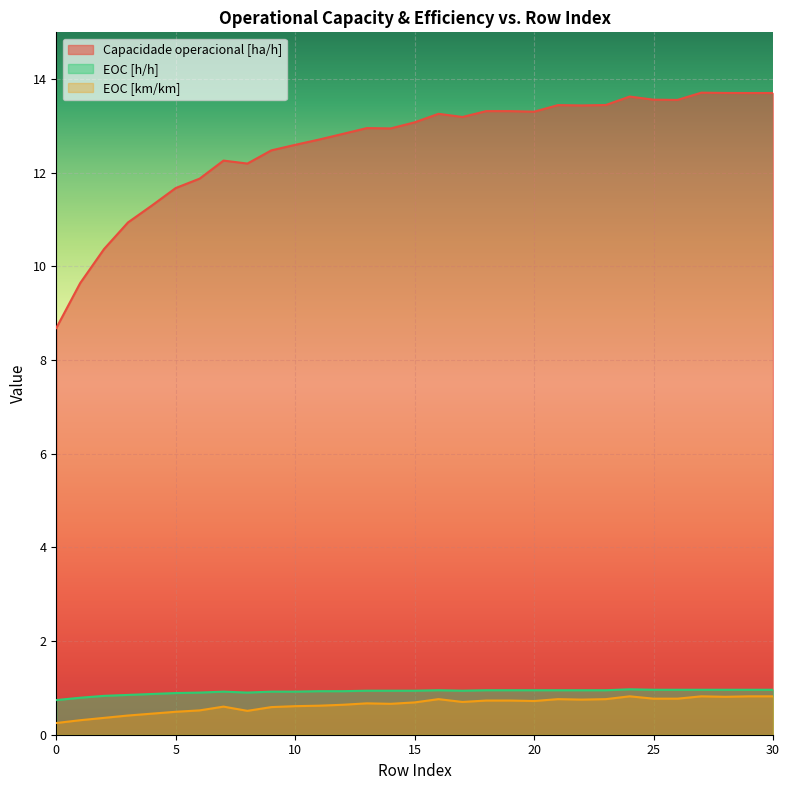

True or false: Capacidade operacional [ha/h] and EOC [h/h] intersect in this chart.

False